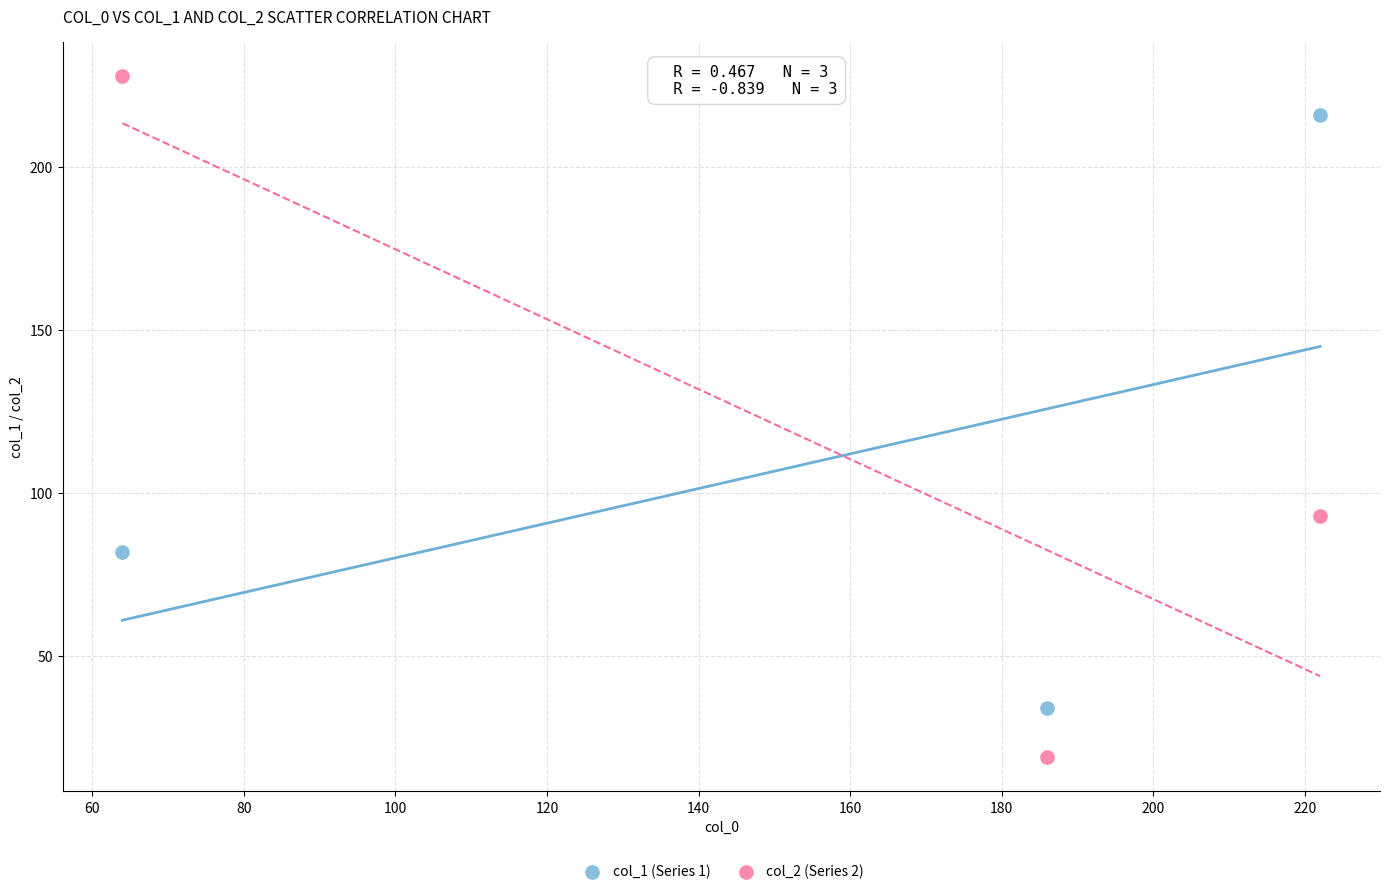

Which series reaches the minimum Y coordinate?

col_2 (Series 2)